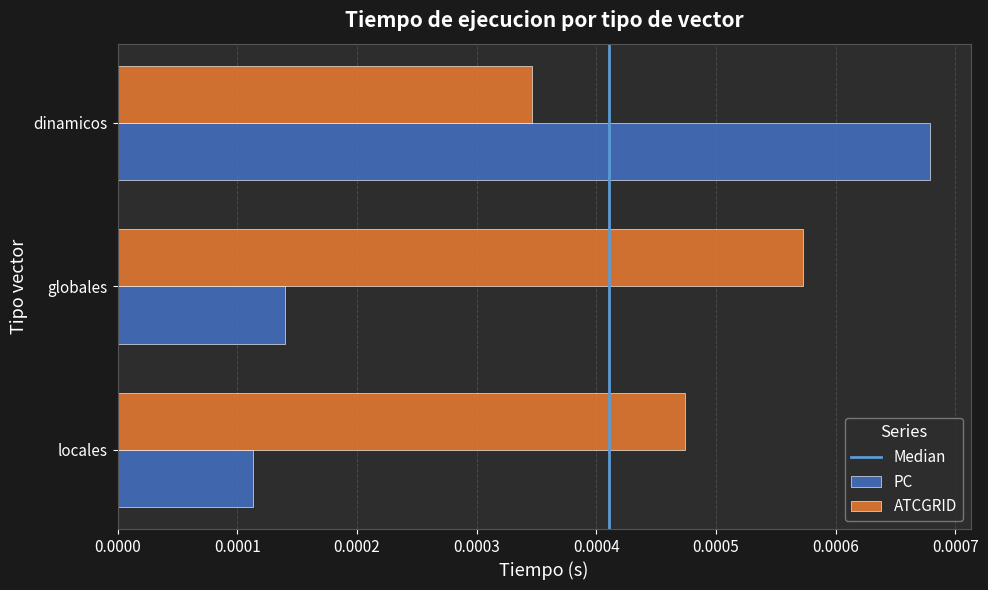

Count the PC values in the range 0 to 1.

3